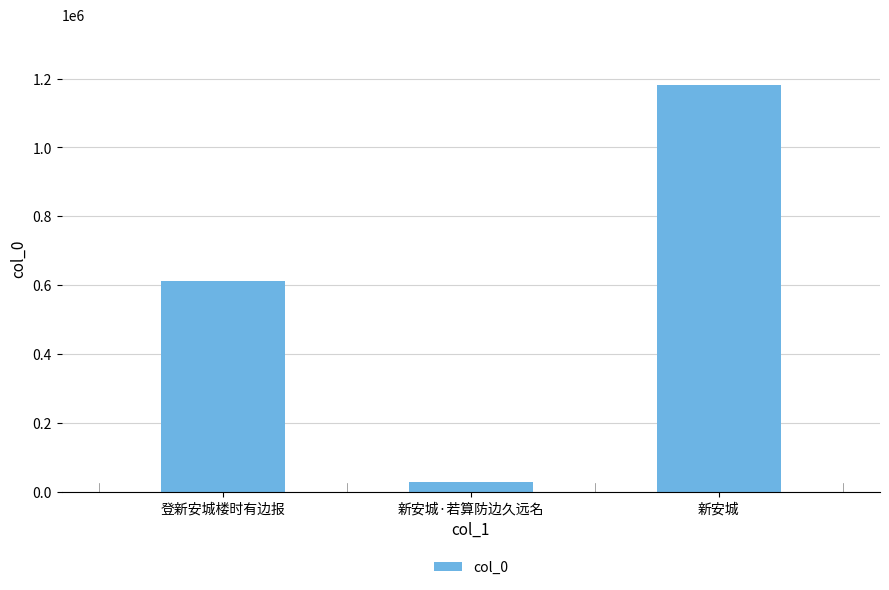

What is the greatest value displayed?

1179762